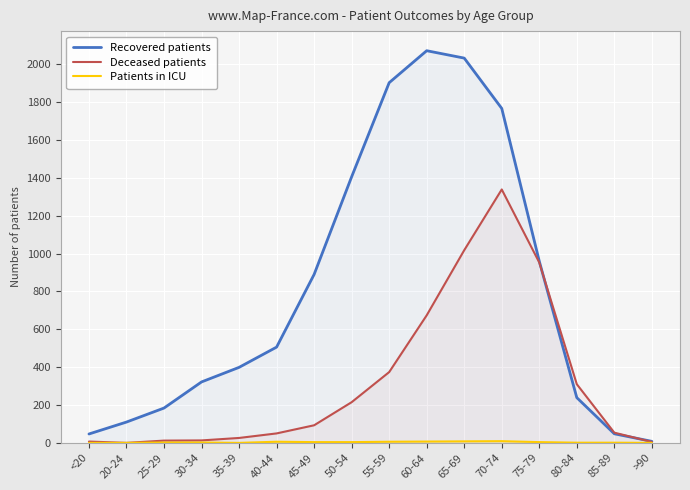

What is the approximate value of Recovered patients at 30-34?

322